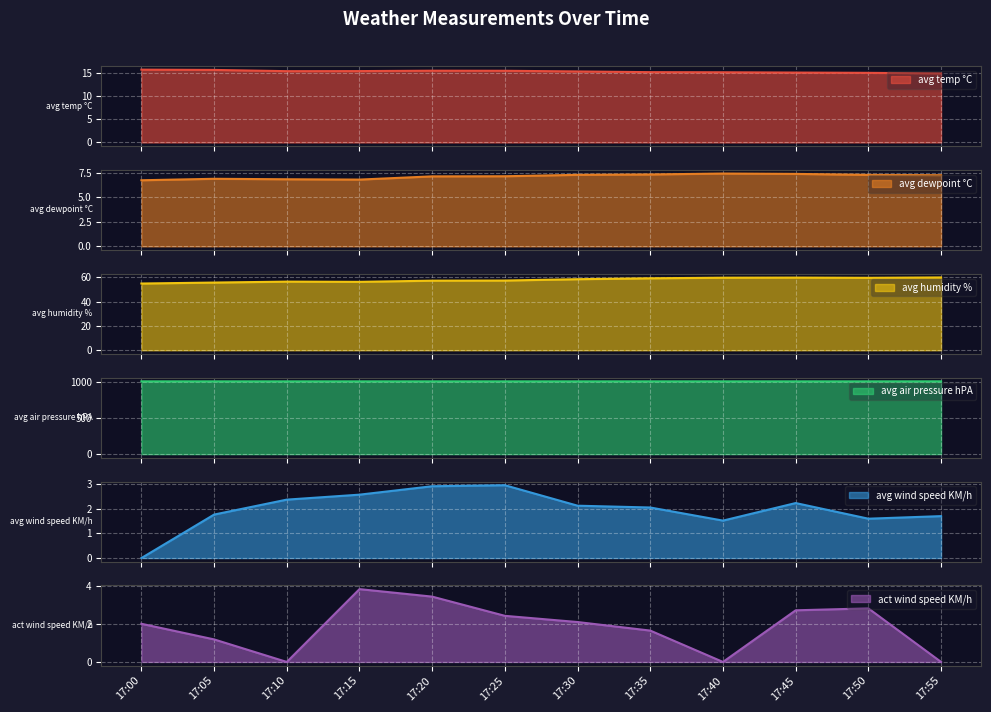

What is the value of the avg temp °C point at the 5th from the left?

15.6